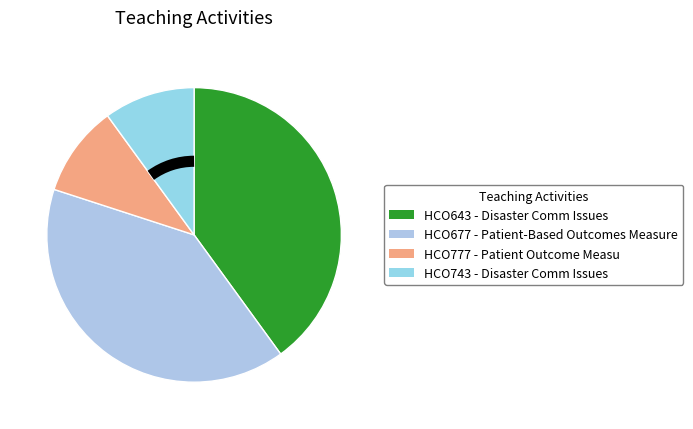

Is it true that HCO777 - Patient Outcome Measu is 23% of the pie?

False